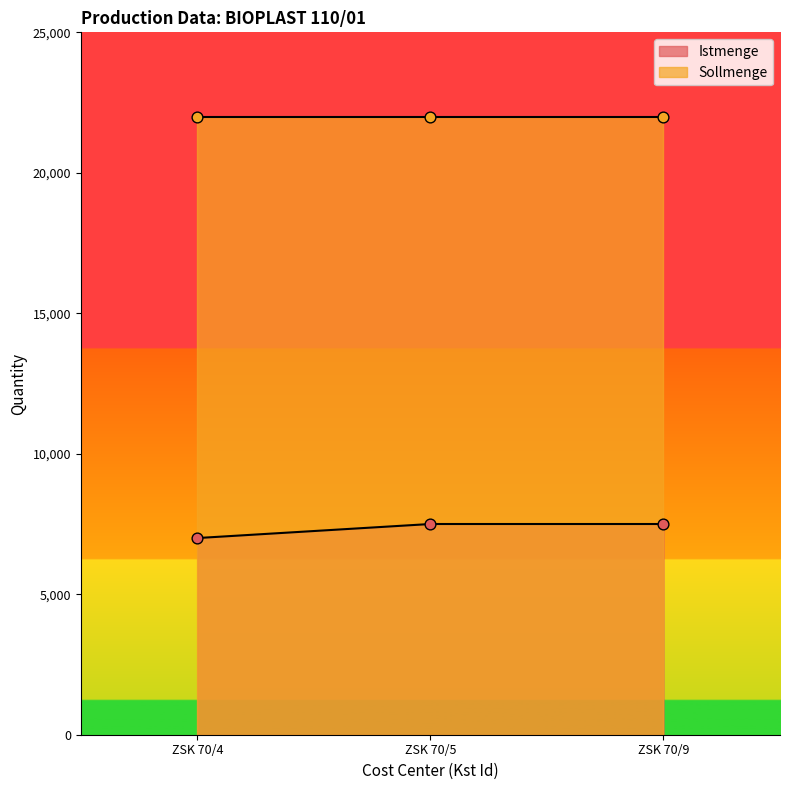

Which has a higher value, ZSK 70/5 or ZSK 70/4?

ZSK 70/5